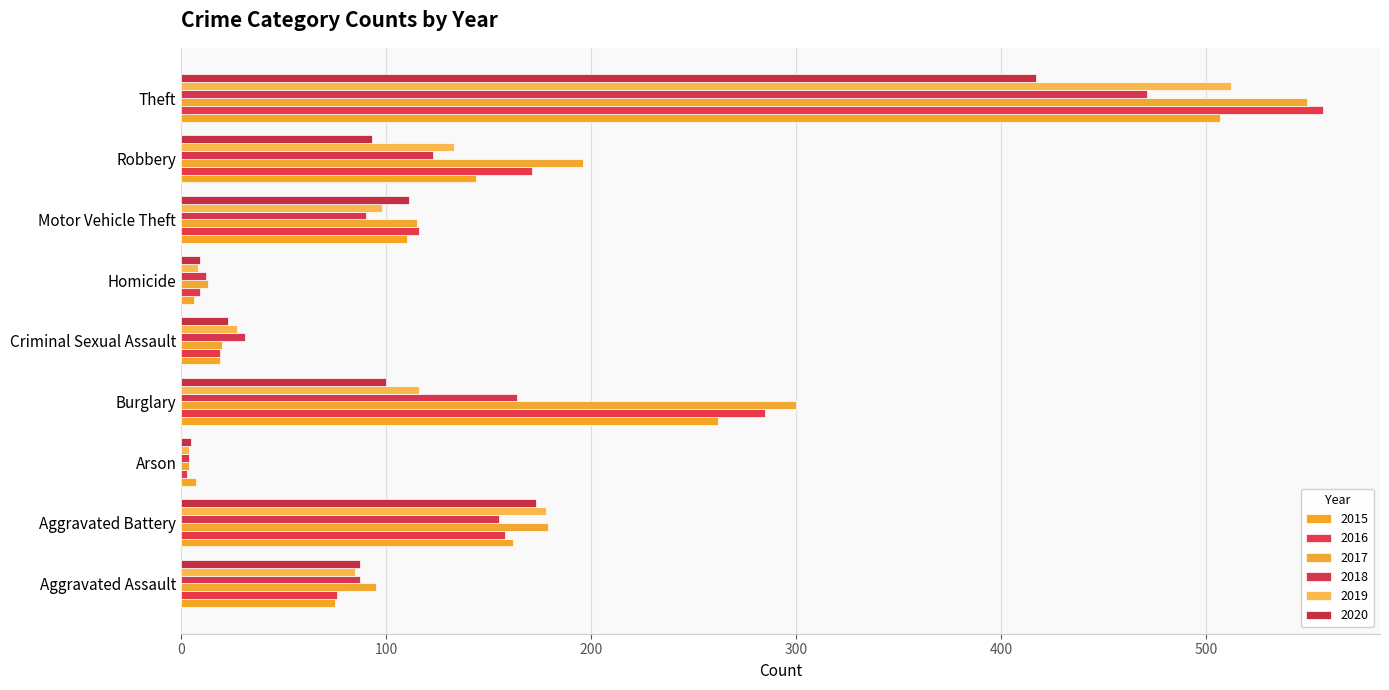

At how many categories does at least one series exceed 551?

1